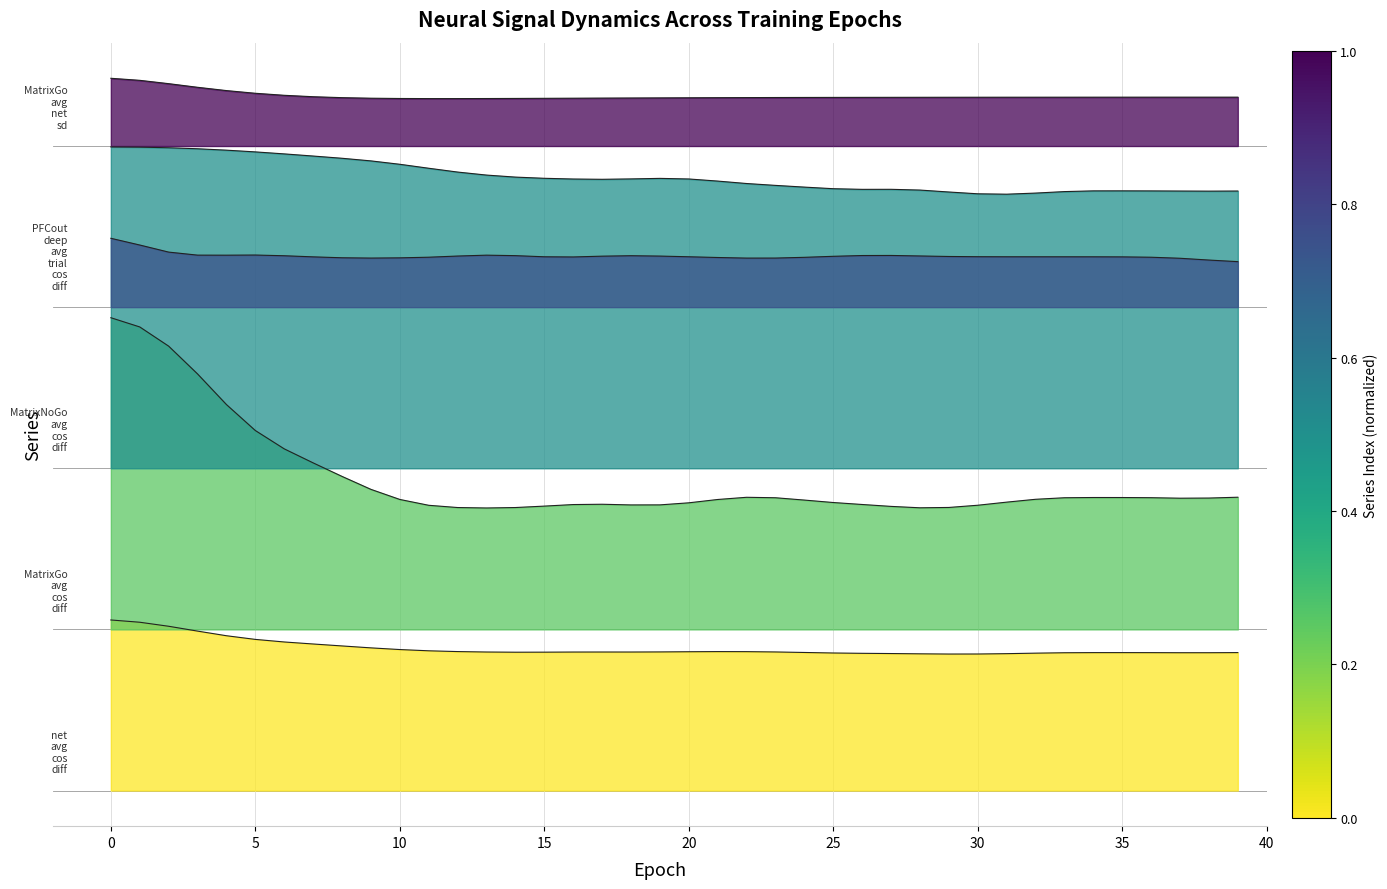

How many data points does each series have?

40